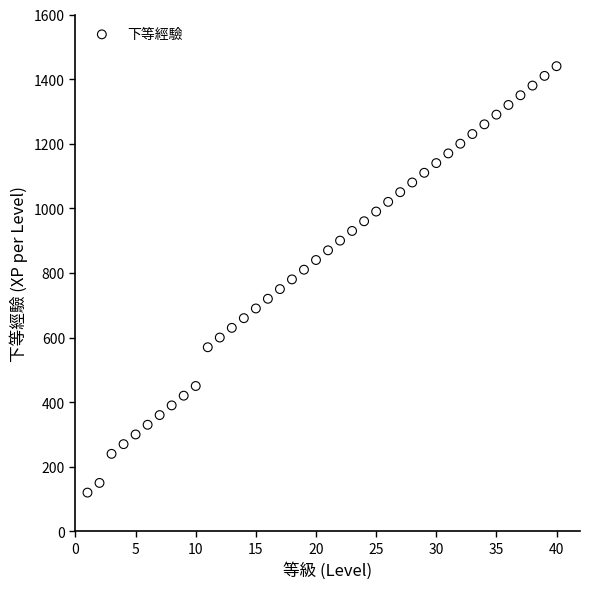

What is the range of X values (max minus min)?

39